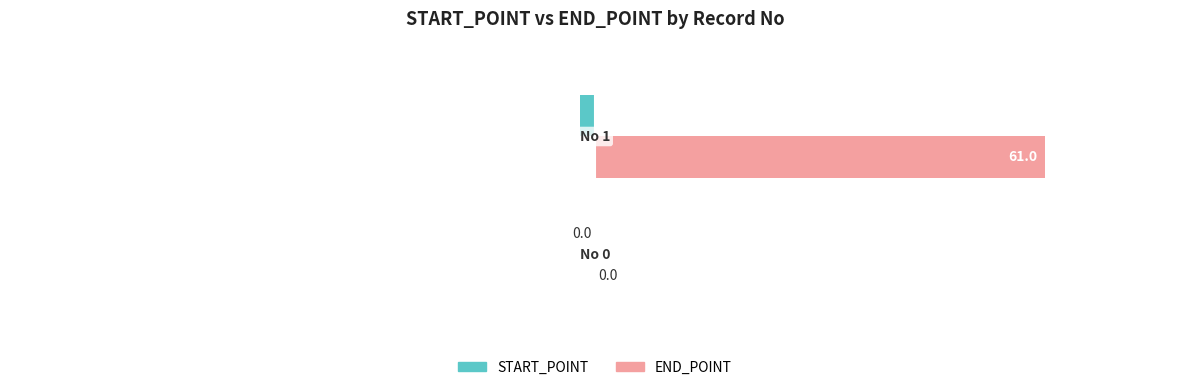

Which series has the largest total across all categories?

END_POINT